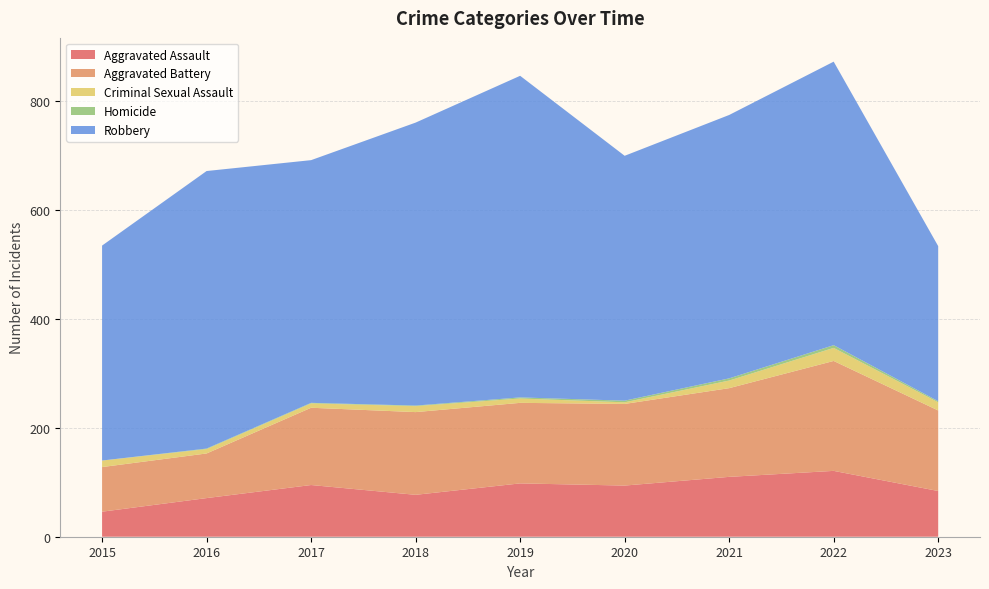

Reading left to right, transcribe all the data shown in this chart.

Aggravated Assault: 2015=46	2016=71	2017=95	2018=77	2019=98	2020=94	2021=110	2022=121	2023=84
Aggravated Battery: 2015=82	2016=82	2017=142	2018=152	2019=148	2020=150	2021=163	2022=202	2023=148
Criminal Sexual Assault: 2015=12	2016=8	2017=8	2018=11	2019=8	2020=3	2021=14	2022=24	2023=15
Homicide: 2015=0	2016=1	2017=1	2018=1	2019=2	2020=3	2021=4	2022=5	2023=2
Robbery: 2015=395	2016=510	2017=446	2018=520	2019=591	2020=450	2021=484	2022=521	2023=285